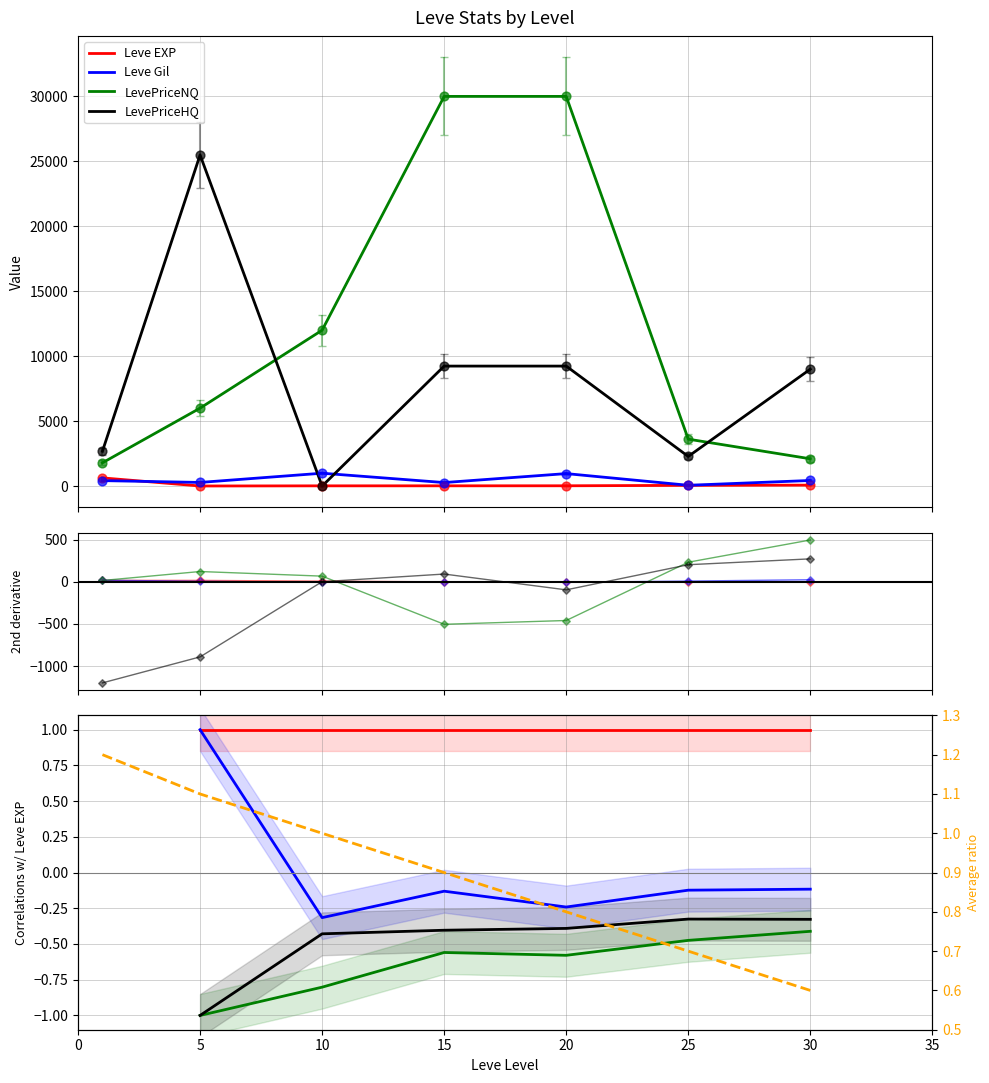

Is the value of Leve EXP at 5 greater than the value of LevePriceNQ at 10?

No